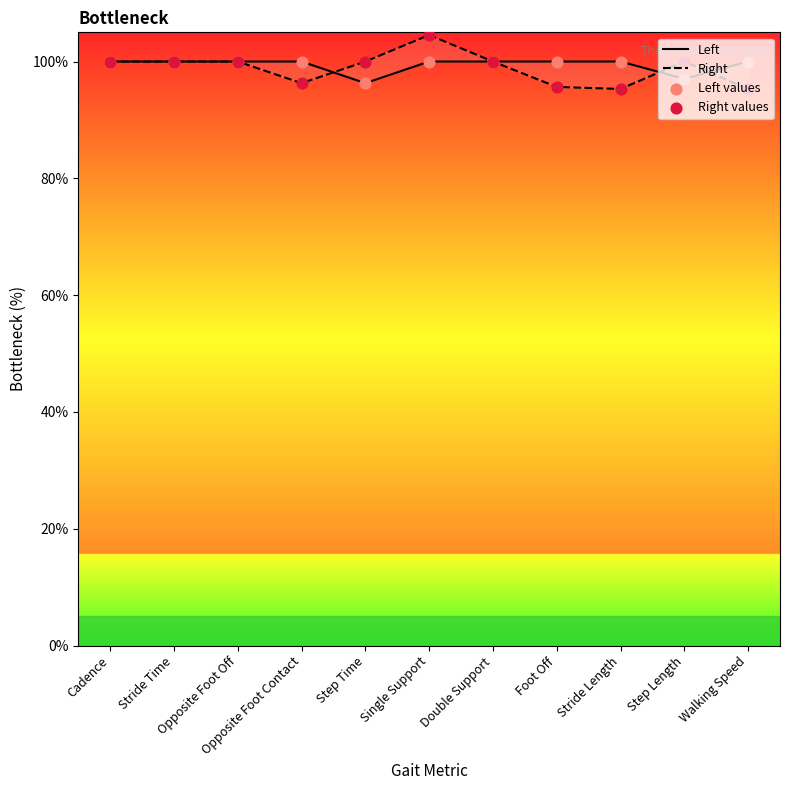

Which series contains the lowest Y value?

Right